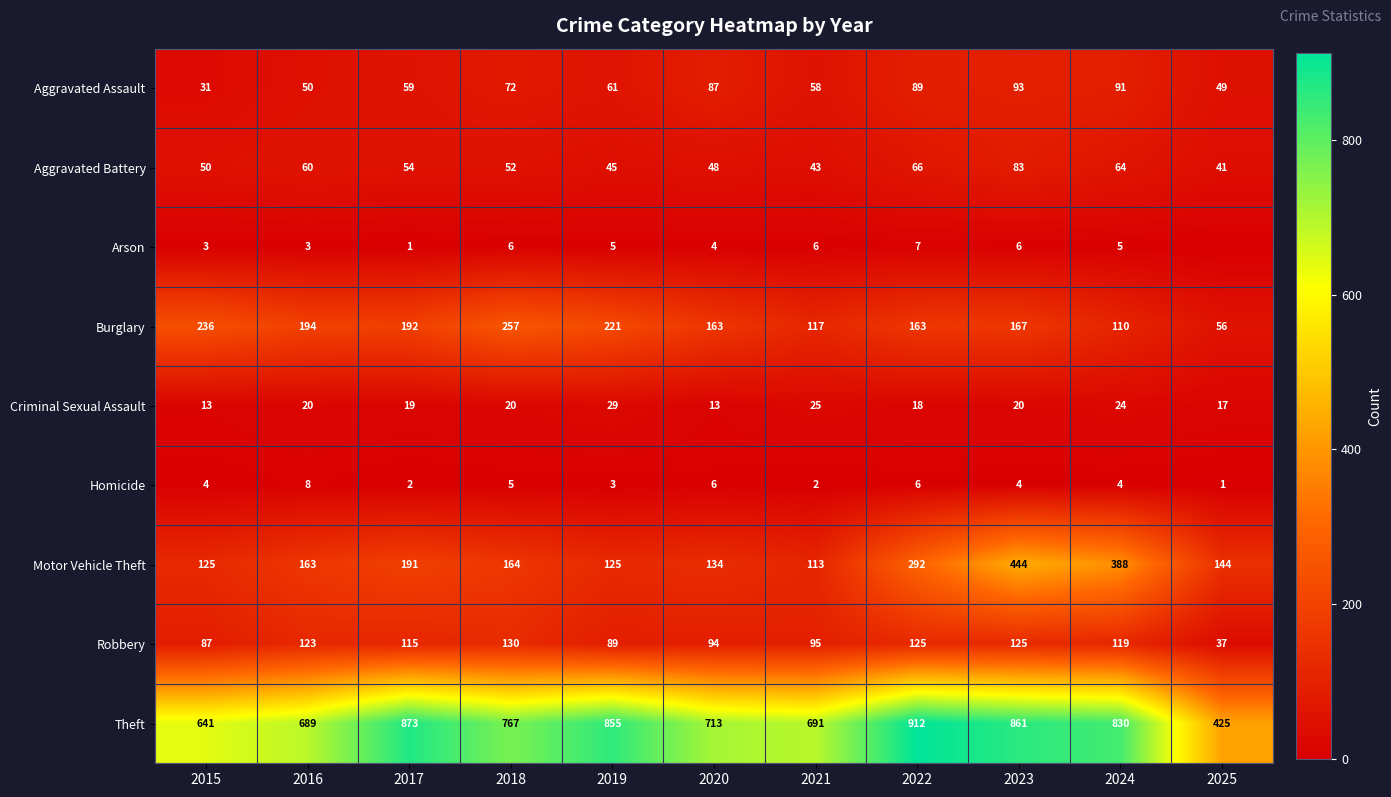

What is the spread (max minus min) of values at 2024?

826